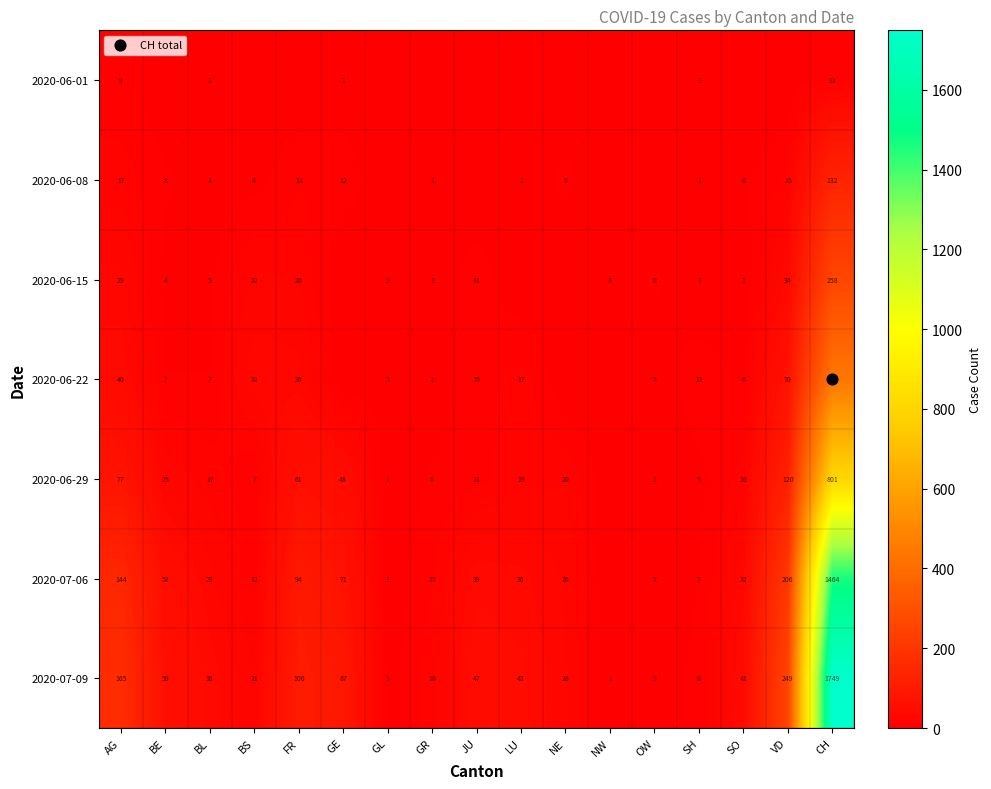

The value of 2020-06-08 at BE is 8. True or false?

True